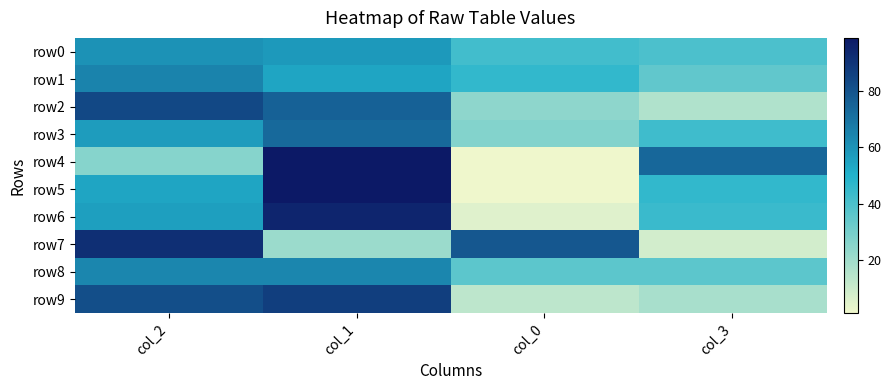

Reading right to left, transcribe all the data shown in this chart.

row0: col_3=40	col_0=42	col_1=58	col_2=60
row1: col_3=35	col_0=46	col_1=54	col_2=65
row2: col_3=16	col_0=24	col_1=76	col_2=84
row3: col_3=43	col_0=27	col_1=73	col_2=57
row4: col_3=74	col_0=1	col_1=99	col_2=26
row5: col_3=46	col_0=1	col_1=99	col_2=54
row6: col_3=44	col_0=5	col_1=95	col_2=56
row7: col_3=8	col_0=79	col_1=21	col_2=92
row8: col_3=36	col_0=36	col_1=64	col_2=64
row9: col_3=18	col_0=13	col_1=87	col_2=82